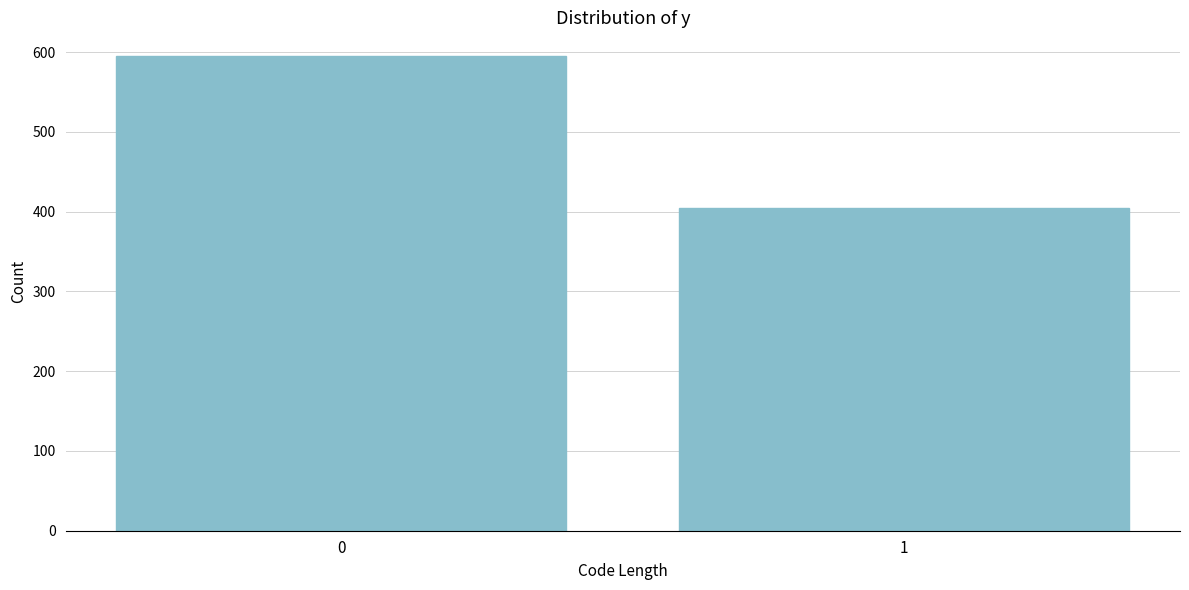

Reading left to right, transcribe all the data shown in this chart.

595	405